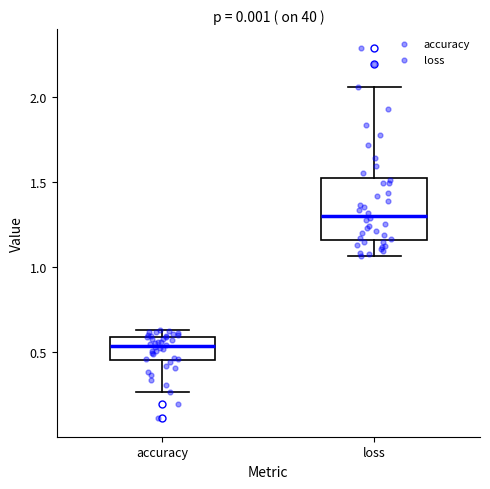

Reading left to right, read every box against the y-axis: the position of its median line, the range the box covers, and the ends of its whiskers. The values are not printed on the chart, so give them approximately, as read against the axis.

accuracy: median 0.55, box 0.45 to 0.60, whiskers 0.25 to 0.65
loss: median 1.30, box 1.15 to 1.50, whiskers 1.05 to 2.05